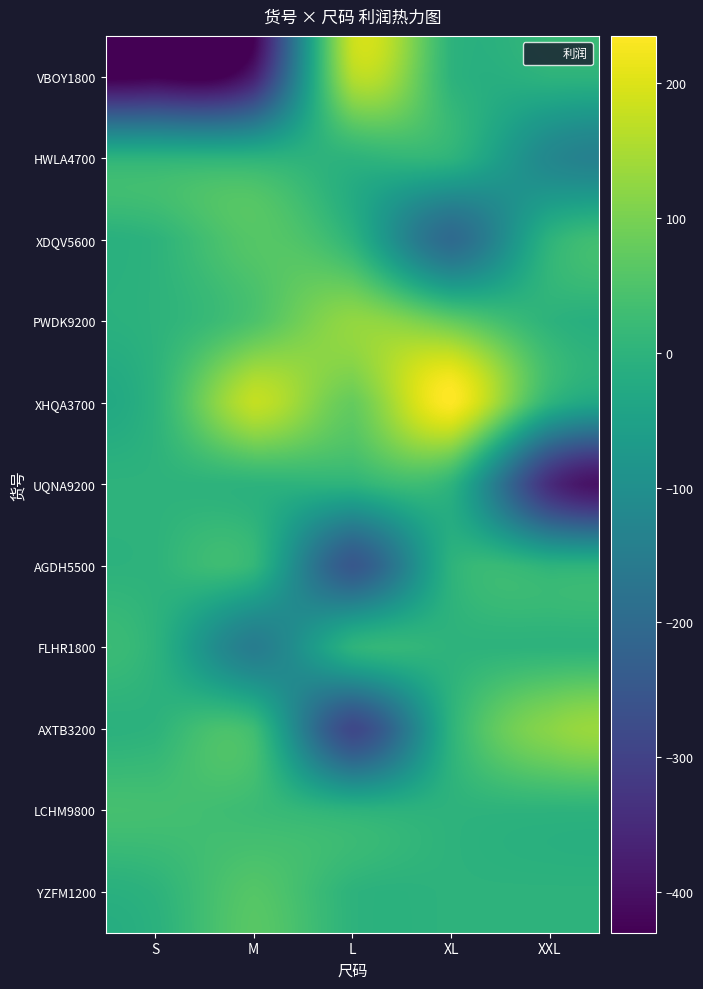

Which series changed the most between M and L?

VBOY1800